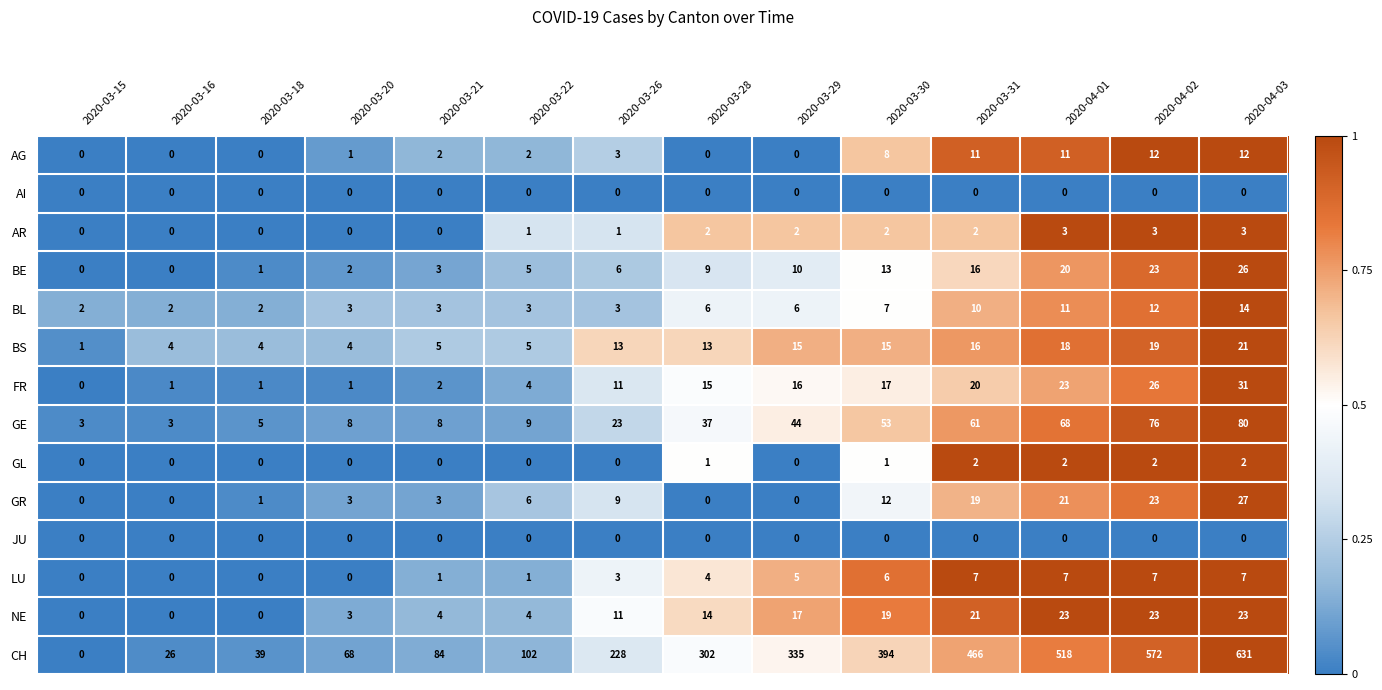

Which category has the highest value across all series?

2020-04-03